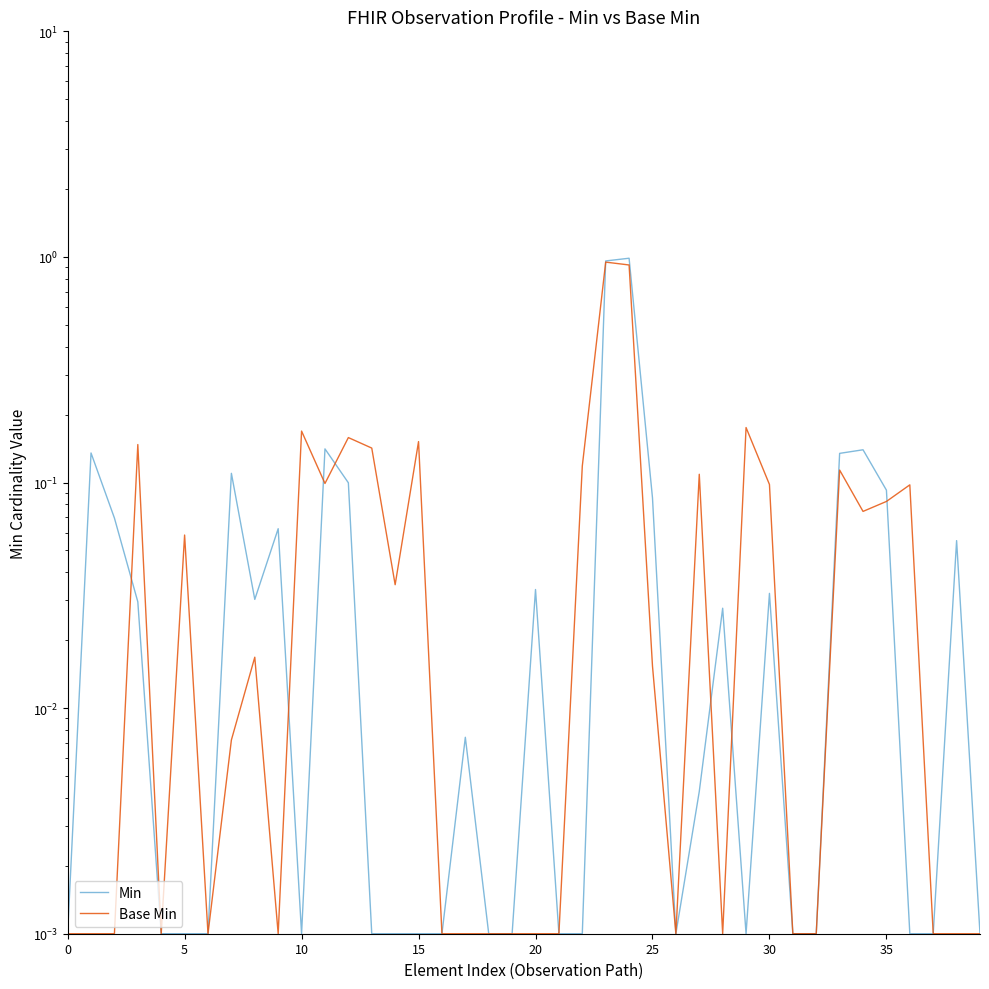

At how many categories does at least one series exceed 0?

40